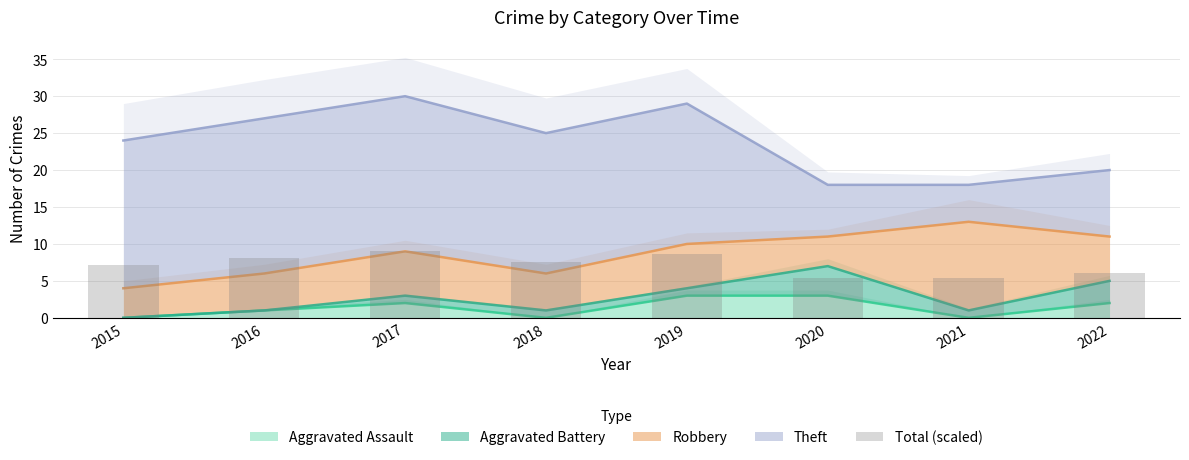

The chart shows a value of 5.4 at 2020. True or false?

True